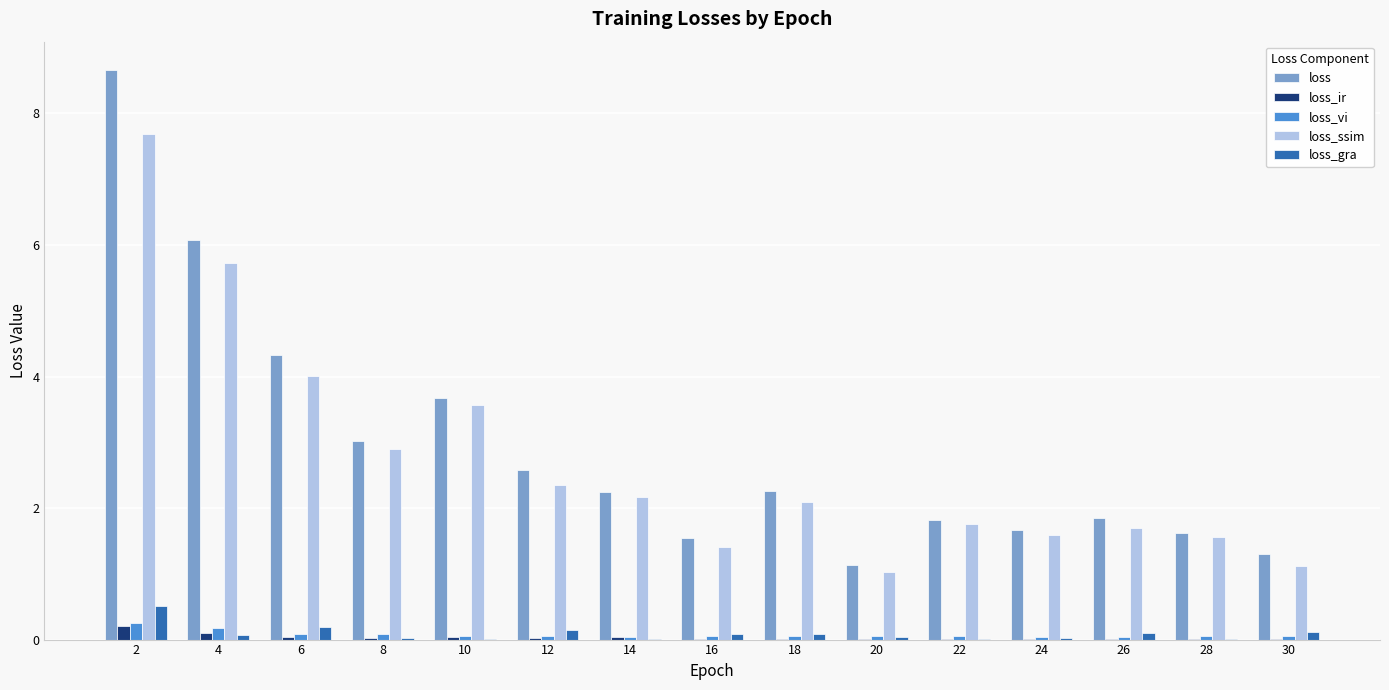

Which series changed the most between 2 and 16?

loss